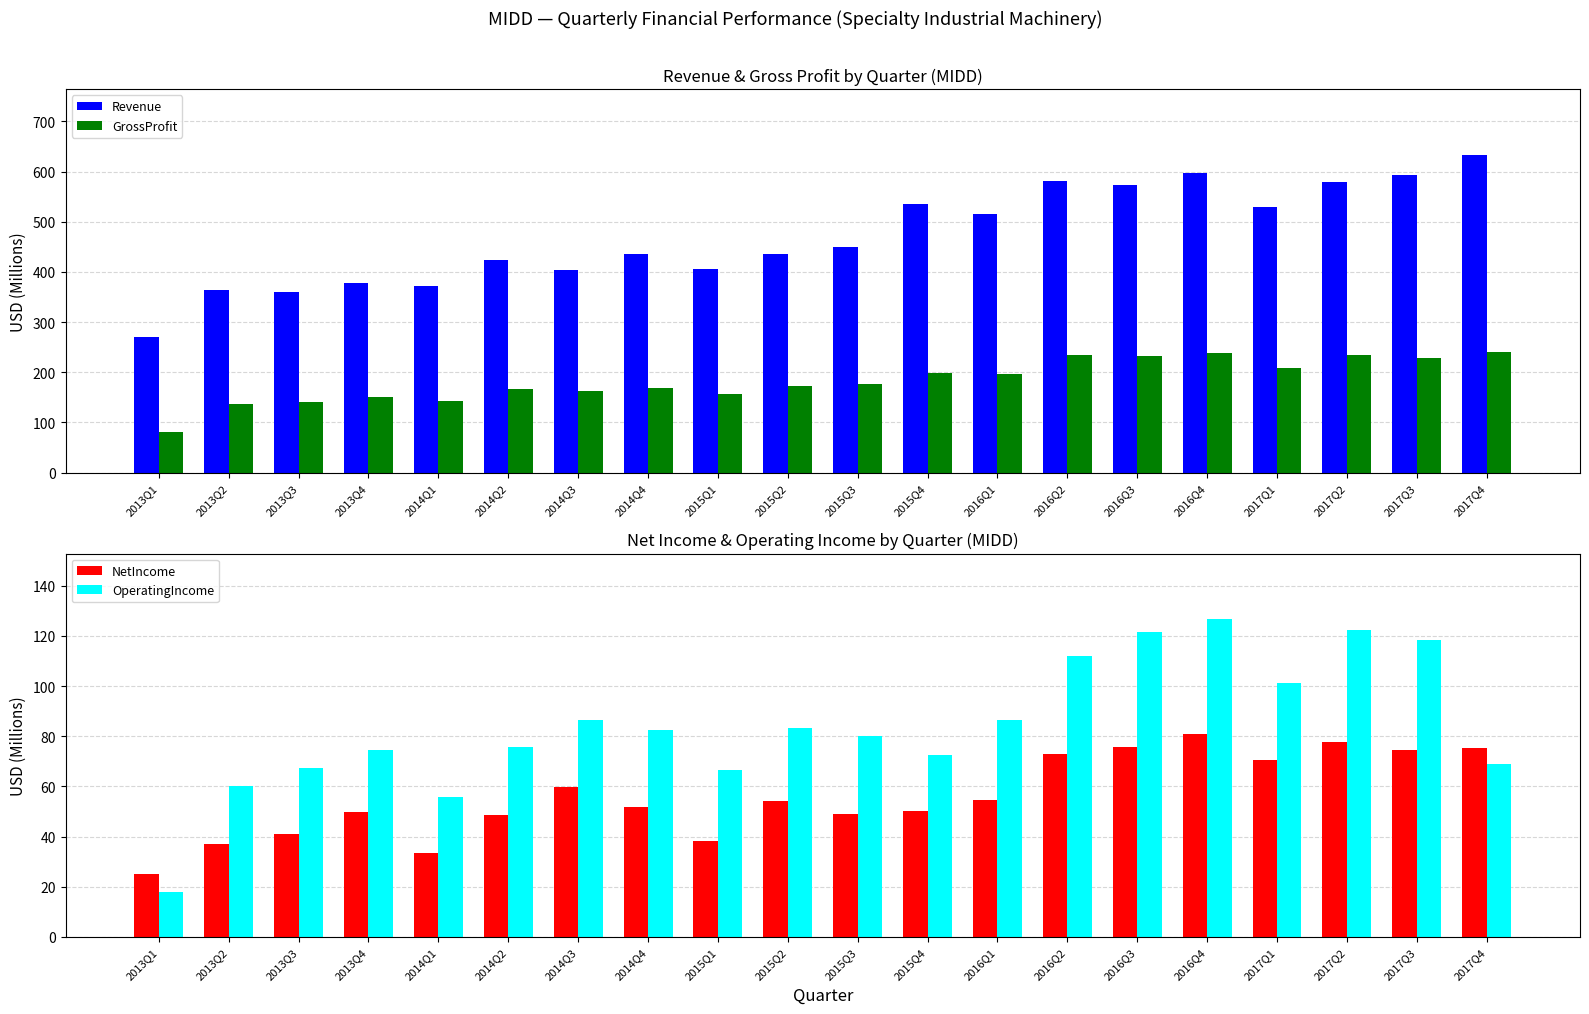

What is the sum of the NetIncome values at 2013Q3 and 2016Q3?

116.8